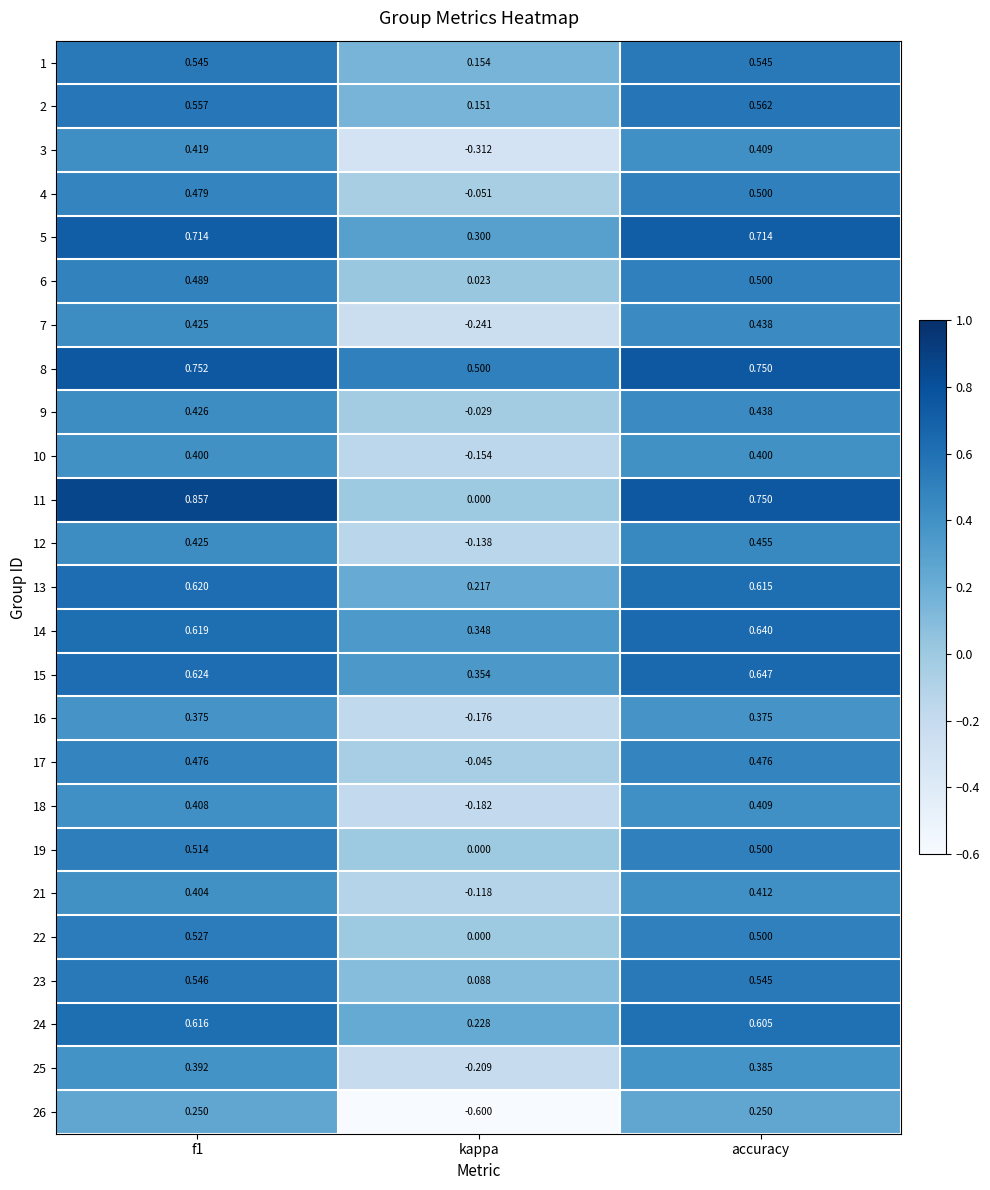

Is the value of 8 at accuracy greater than the value of 4 at f1?

Yes